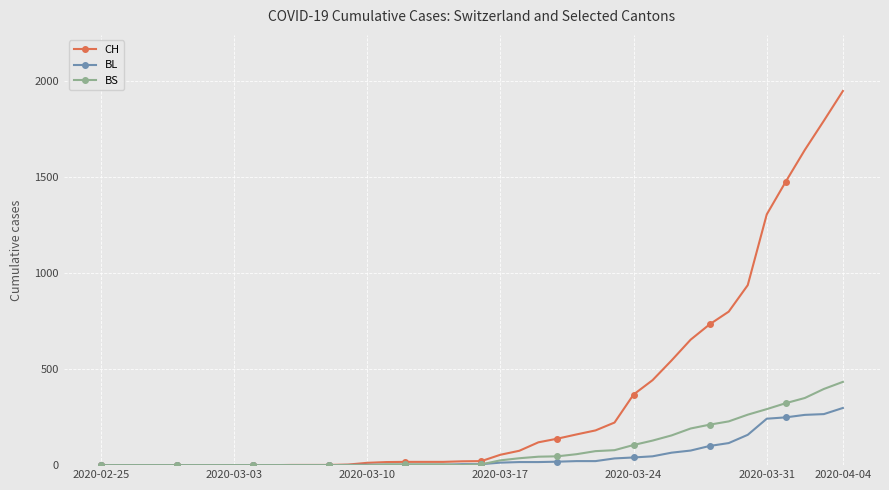

Which series has the largest total across all categories?

CH